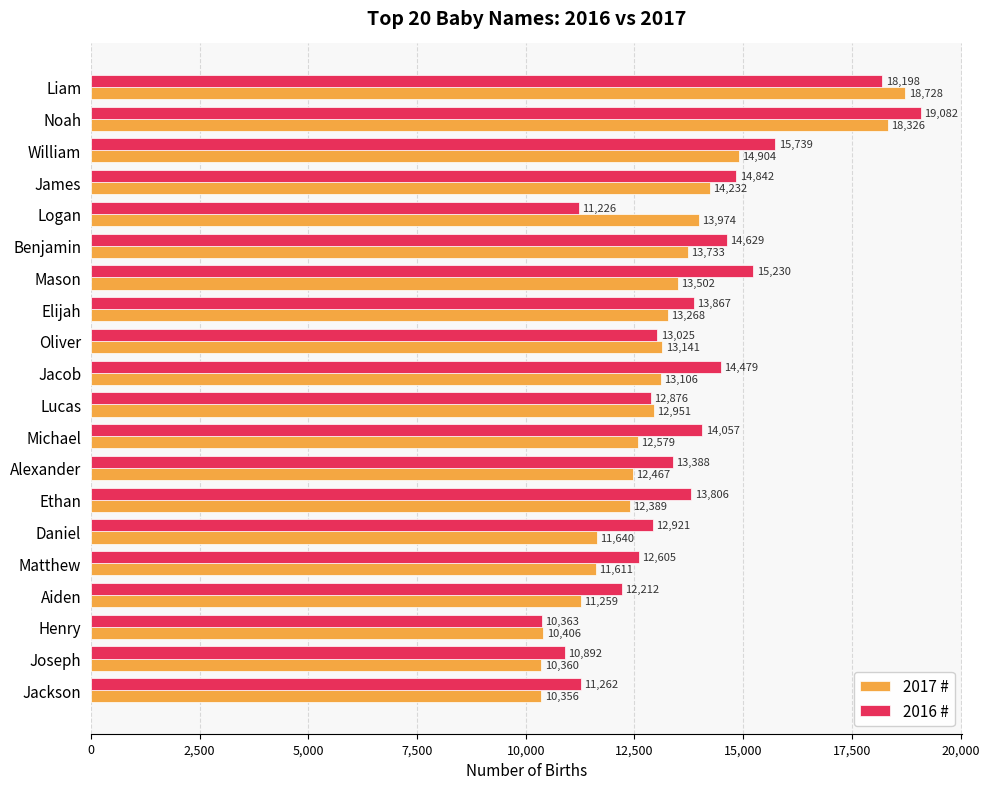

Which series changed the most between Daniel and Aiden?

2016 #